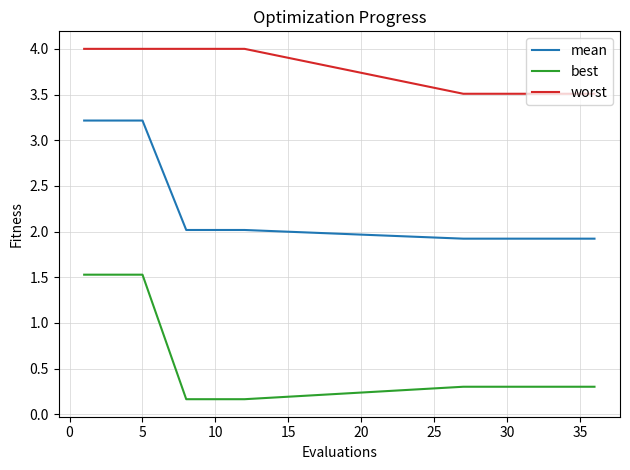

Rank the series by their average value, from lowest to highest.

best, mean, worst